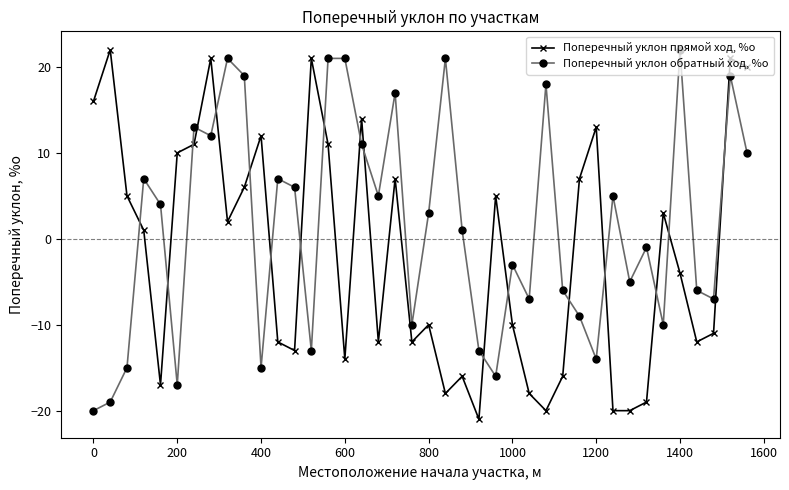

True or false: Поперечный уклон обратный ход, %о has more than 2 interior local peaks.

True